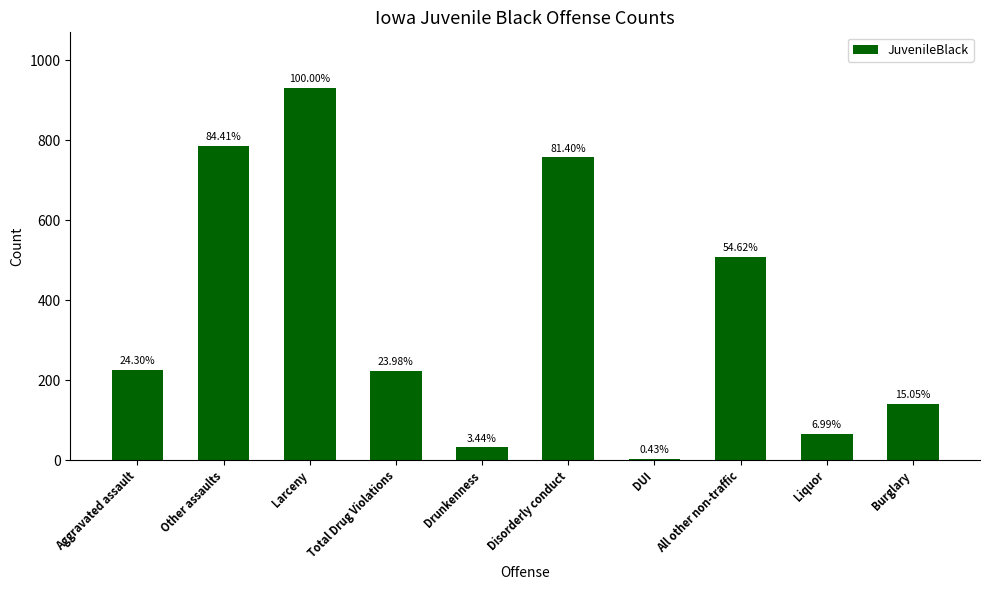

How many bars are there in total?

10